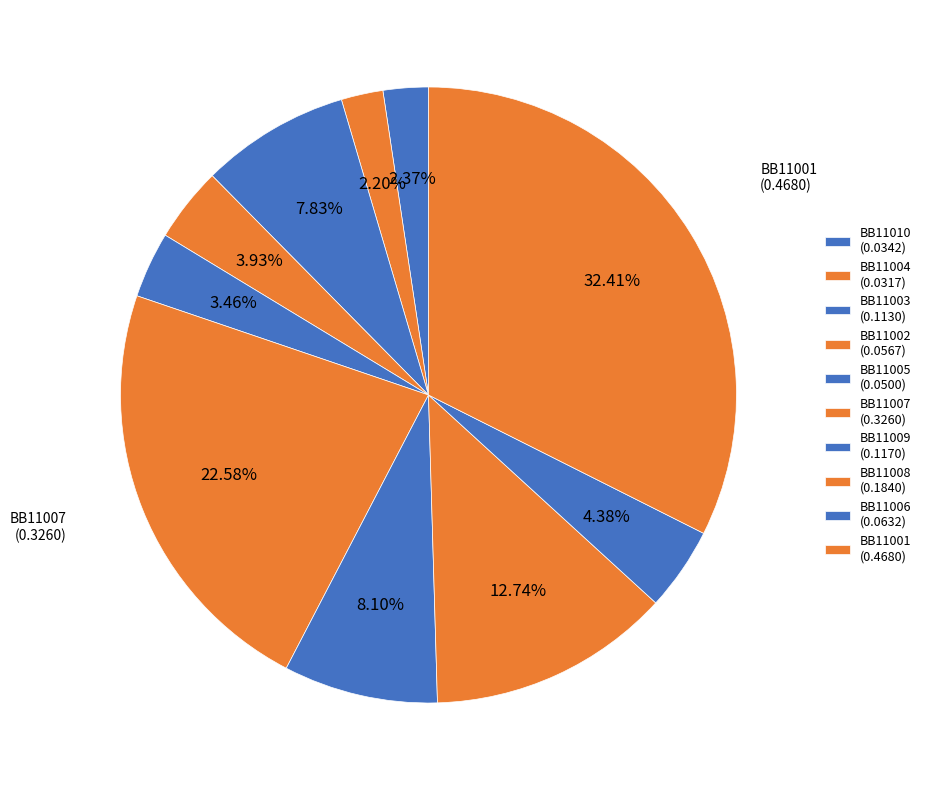

Count the number of slices in the pie.

10